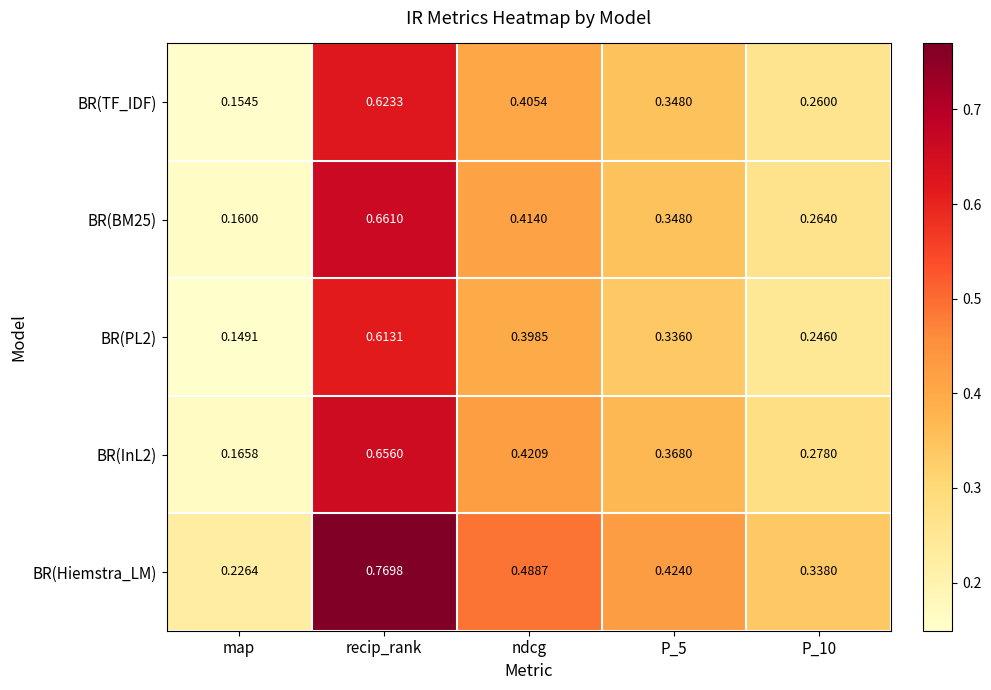

At how many categories does at least one series exceed 0?

5